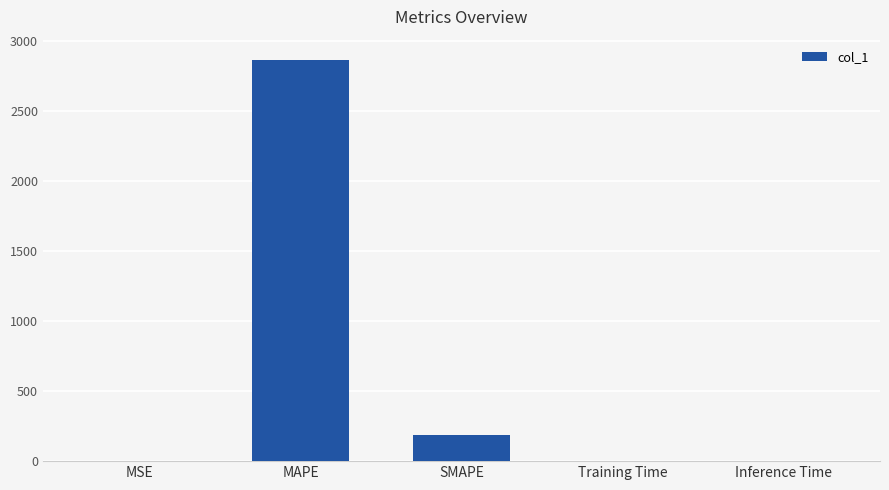

Are the bars grouped side by side (vs. stacked)?

No